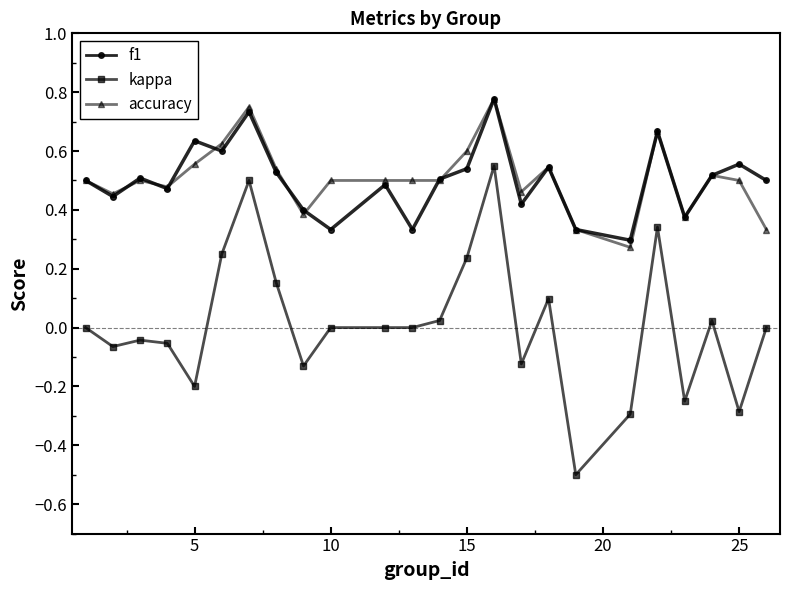

Which series has the largest range (max minus min)?

kappa